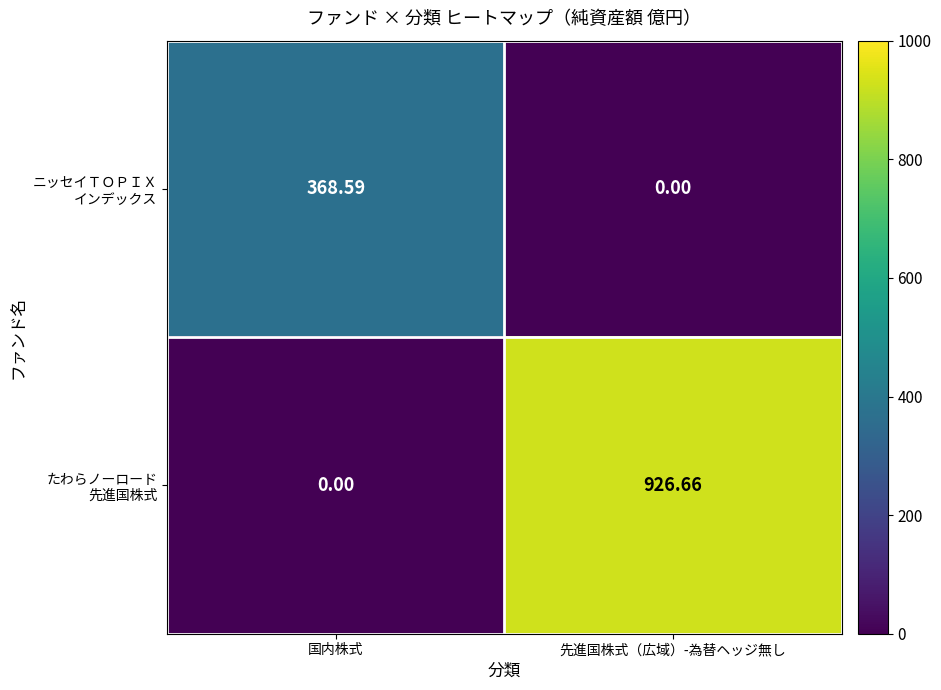

Which series has the largest total across all categories?

たわらノーロード 先進国株式